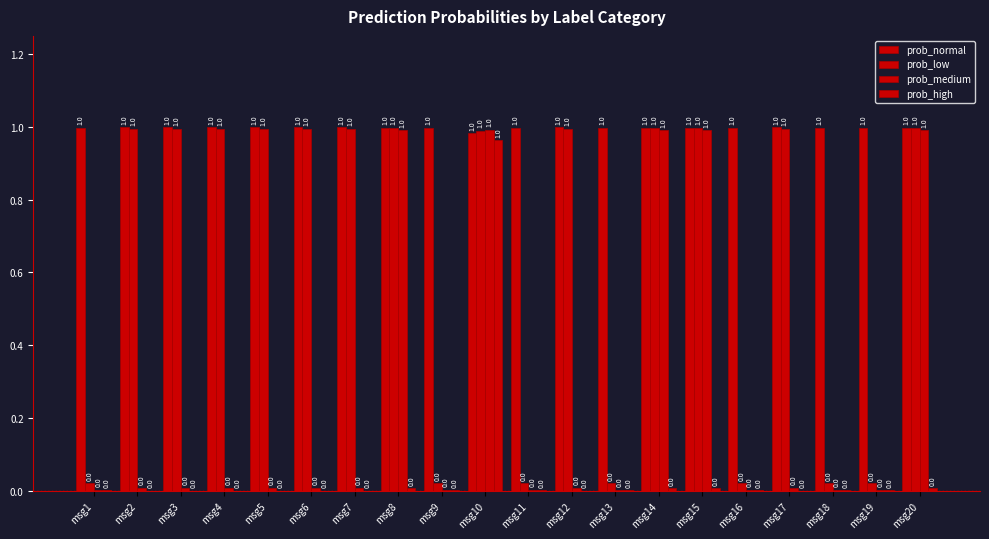

Reading left to right, list all the values displayed in this chart.

prob_normal: msg1=1.0	msg2=1.0	msg3=1.0	msg4=1.0	msg5=1.0	msg6=1.0	msg7=1.0	msg8=1.0	msg9=1.0	msg10=1.0	msg11=1.0	msg12=1.0	msg13=1.0	msg14=1.0	msg15=1.0	msg16=1.0	msg17=1.0	msg18=1.0	msg19=1.0	msg20=1.0
prob_low: msg1=0.0	msg2=1.0	msg3=1.0	msg4=1.0	msg5=1.0	msg6=1.0	msg7=1.0	msg8=1.0	msg9=0.0	msg10=1.0	msg11=0.0	msg12=1.0	msg13=0.0	msg14=1.0	msg15=1.0	msg16=0.0	msg17=1.0	msg18=0.0	msg19=0.0	msg20=1.0
prob_medium: msg1=0.0	msg2=0.0	msg3=0.0	msg4=0.0	msg5=0.0	msg6=0.0	msg7=0.0	msg8=1.0	msg9=0.0	msg10=1.0	msg11=0.0	msg12=0.0	msg13=0.0	msg14=1.0	msg15=1.0	msg16=0.0	msg17=0.0	msg18=0.0	msg19=0.0	msg20=1.0
prob_high: msg1=0.0	msg2=0.0	msg3=0.0	msg4=0.0	msg5=0.0	msg6=0.0	msg7=0.0	msg8=0.0	msg9=0.0	msg10=1.0	msg11=0.0	msg12=0.0	msg13=0.0	msg14=0.0	msg15=0.0	msg16=0.0	msg17=0.0	msg18=0.0	msg19=0.0	msg20=0.0